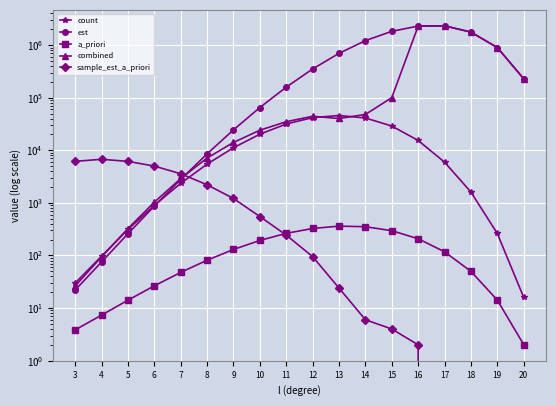

Reading right to left, transcribe all the data shown in this chart.

count: 20=16.0	19=262.0	18=1606.0	17=5951.0	16=15388.0	15=28935.0	14=41183.0	13=45865.0	12=41805.0	11=31636.0	10=20228.0	9=11191.0	8=5463.0	7=2356.0	6=901.0	5=312.0	4=97.0	3=30.0
est: 20=229295.8	19=899199.3	18=1768033.4	17=2324749.8	16=2300533.7	15=1828398.0	14=1216371.2	13=697166.0	12=351715.7	11=158825.9	10=65087.5	9=24493.2	8=8554.6	7=2801.8	6=869.8	5=259.2	4=75.5	3=22.0
a_priori: 20=2.0	19=14.2	18=49.9	17=117.5	16=208.1	15=295.9	14=352.3	13=361.3	12=326.2	11=263.6	10=193.3	9=130.2	8=81.4	7=47.7	6=26.5	5=14.1	4=7.4	3=3.8
combined: 20=229295.8	19=899199.3	18=1768033.4	17=2324749.8	16=2300533.7	15=100180.0	14=48031.9	13=40251.2	12=44290.1	11=34967.7	10=24099.9	9=14119.0	8=7123.0	7=2901.7	6=1033.8	5=324.6	4=94.4	3=26.4
sample_est_a_priori: 20=0.0	19=0.0	18=0.0	17=0.0	16=2.0	15=4.0	14=6.0	13=24.0	12=95.0	11=244.0	10=549.0	9=1212.0	8=2209.0	7=3578.0	6=5009.0	5=6154.0	4=6746.0	3=6168.0